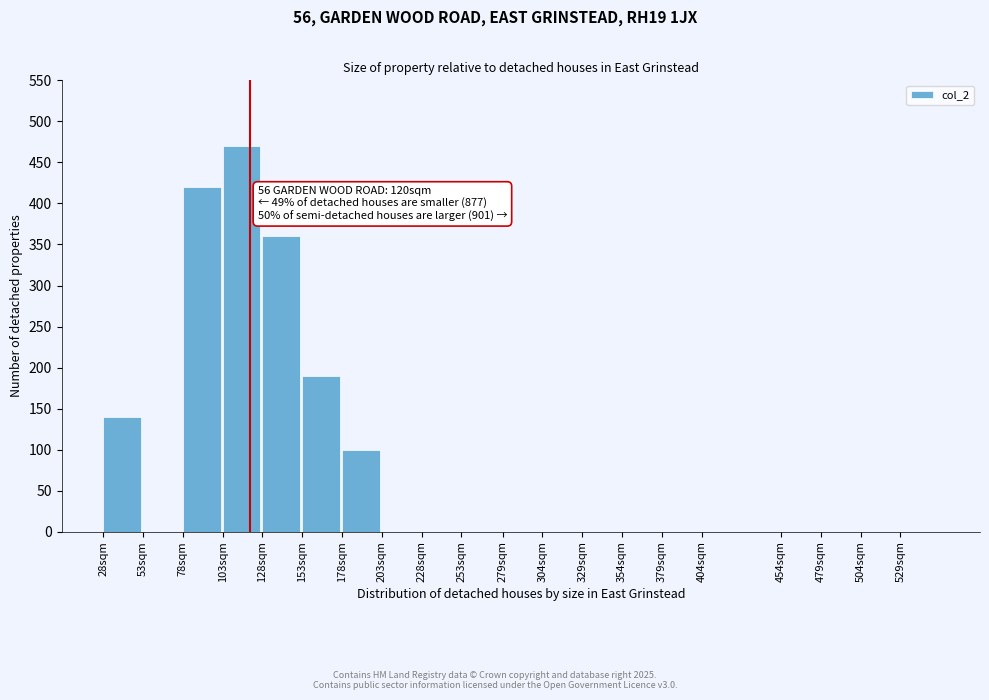

Reading left to right, extract all data points from this chart.

28sqm=140	53sqm=0	78sqm=420	103sqm=470	128sqm=360	153sqm=190	178sqm=100	203sqm=0	228sqm=0	253sqm=0	279sqm=0	304sqm=0	329sqm=0	354sqm=0	379sqm=0	404sqm=0	454sqm=0	479sqm=0	504sqm=0	529sqm=0